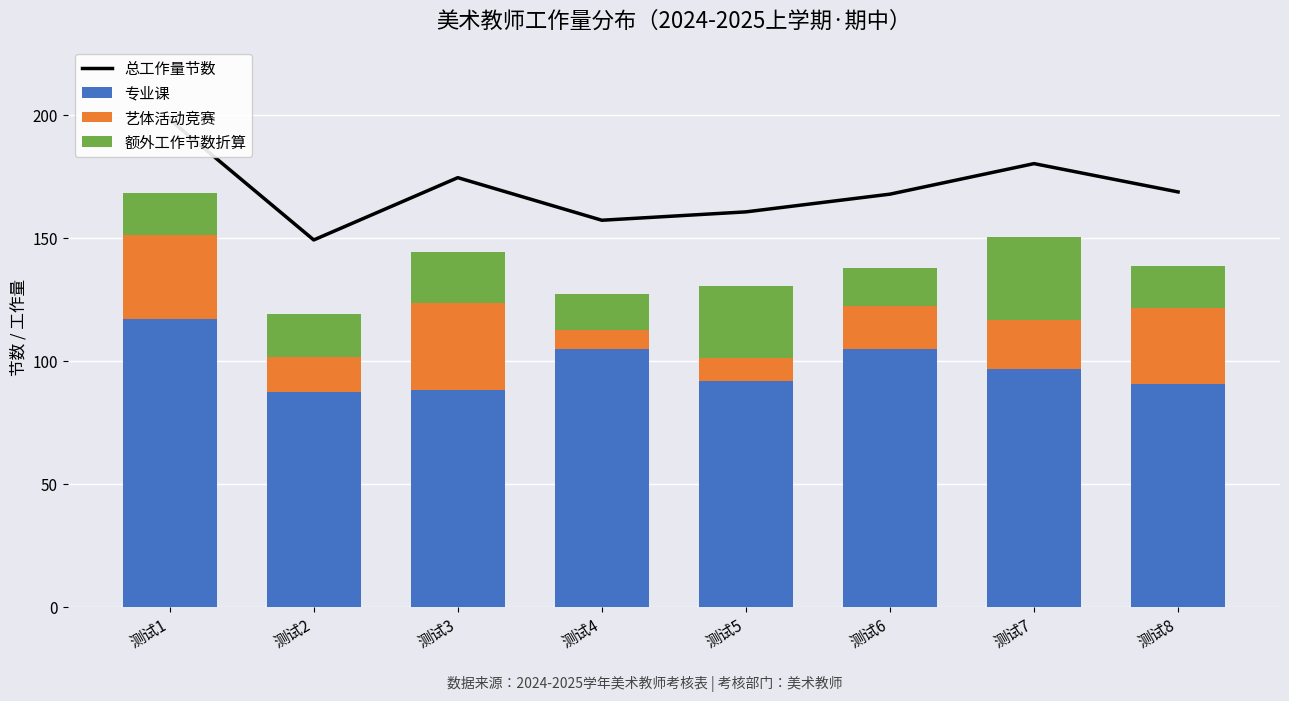

How many data points in 总工作量节数 are less than 168?

4